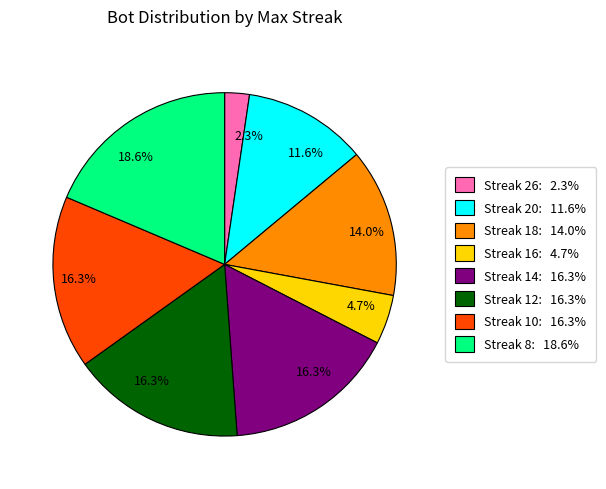

Does any single category account for the majority?

No